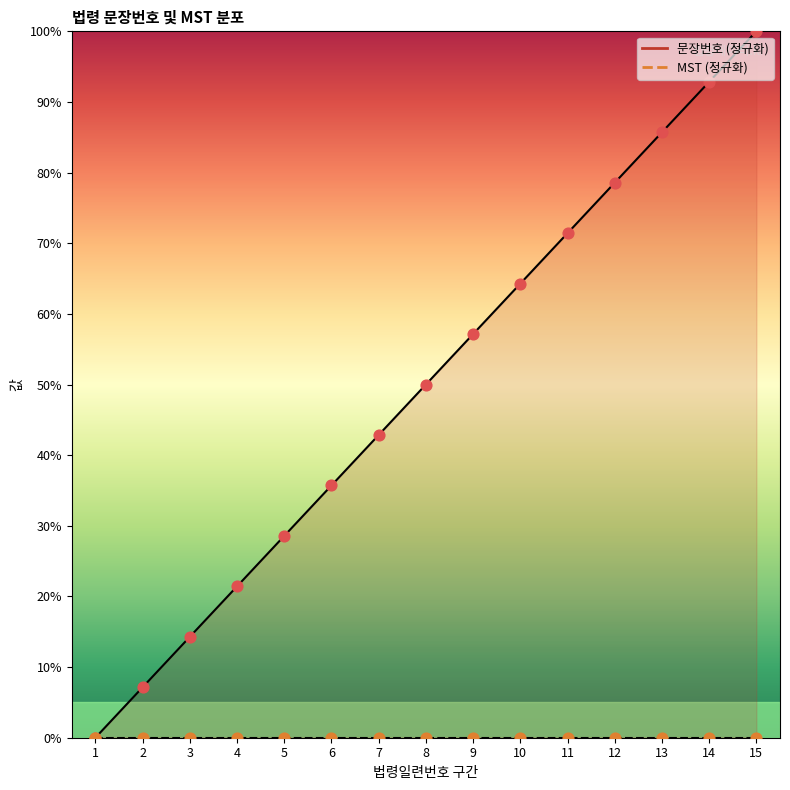

What is the ratio of the value at 8 to the value at 14?

0.5